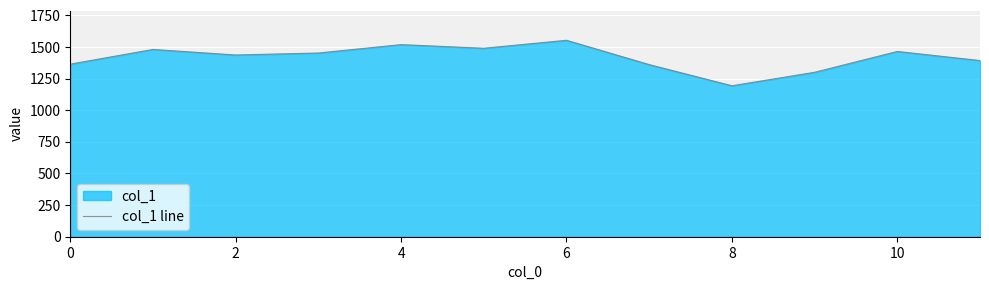

The value at 10 is 536.7. True or false?

False